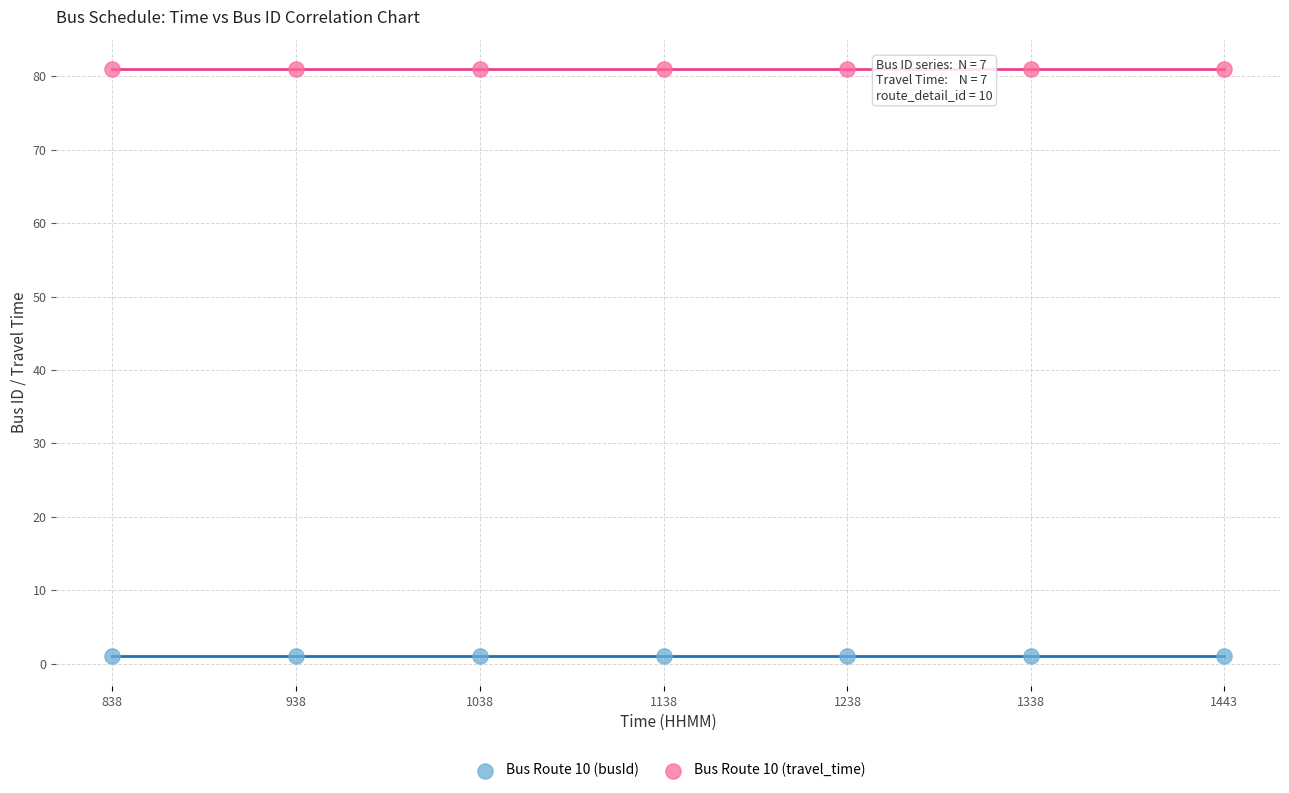

Which series reaches the minimum Y coordinate?

Bus Route 10 (busId)